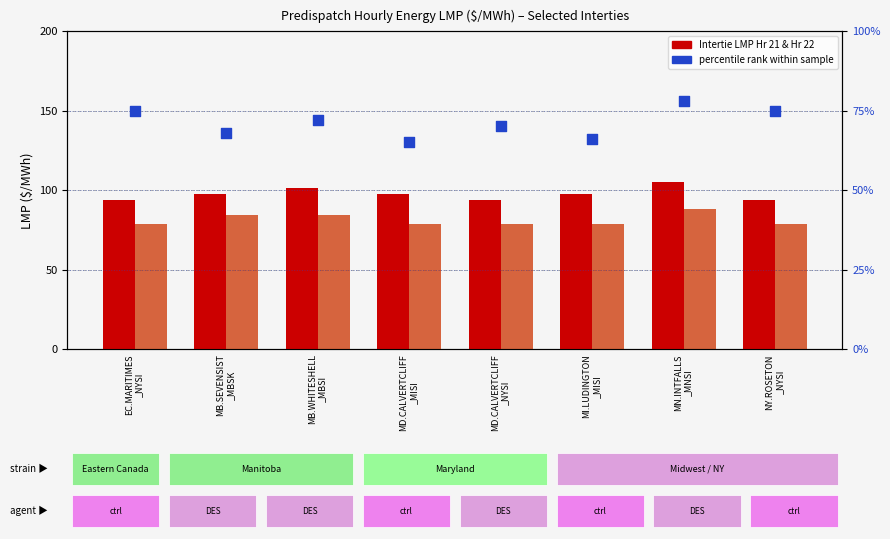

At which category is the sum across all series the highest?

MN.INTFALLS
_MNSI